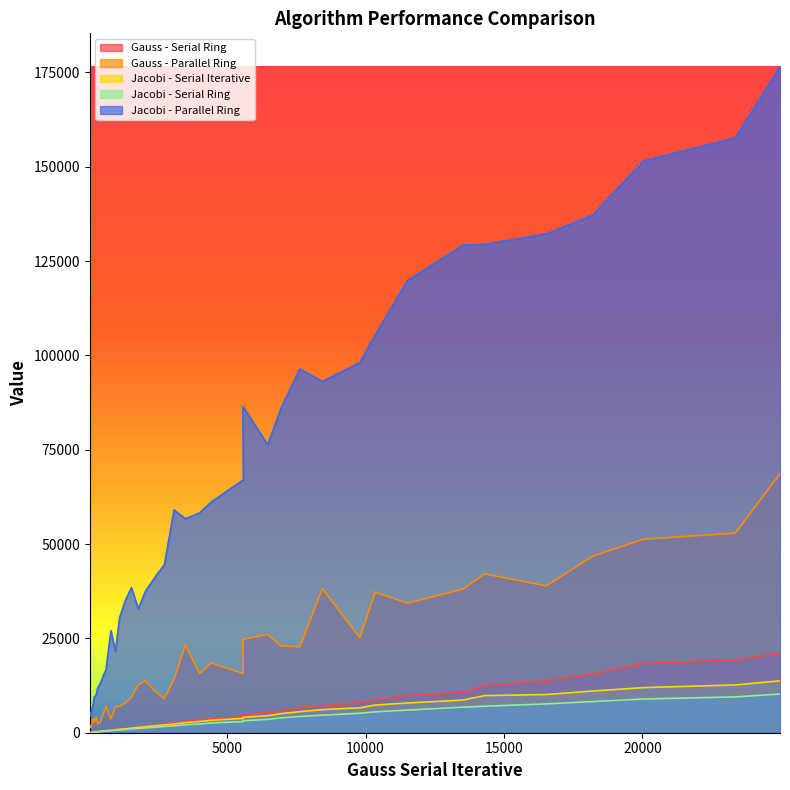

How many lines are shown in the chart?

5